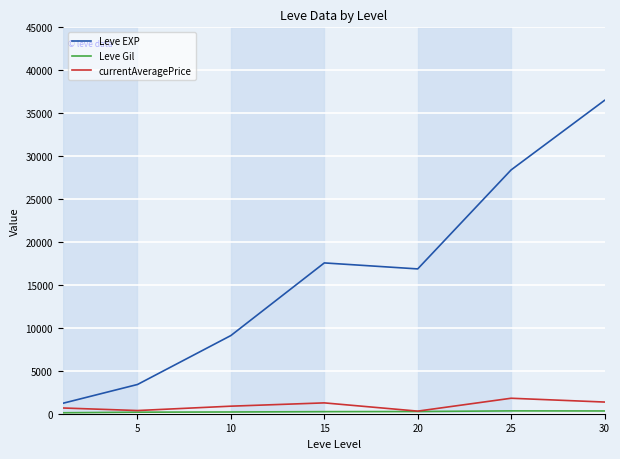

How many values in the currentAveragePrice series exceed 878?

4